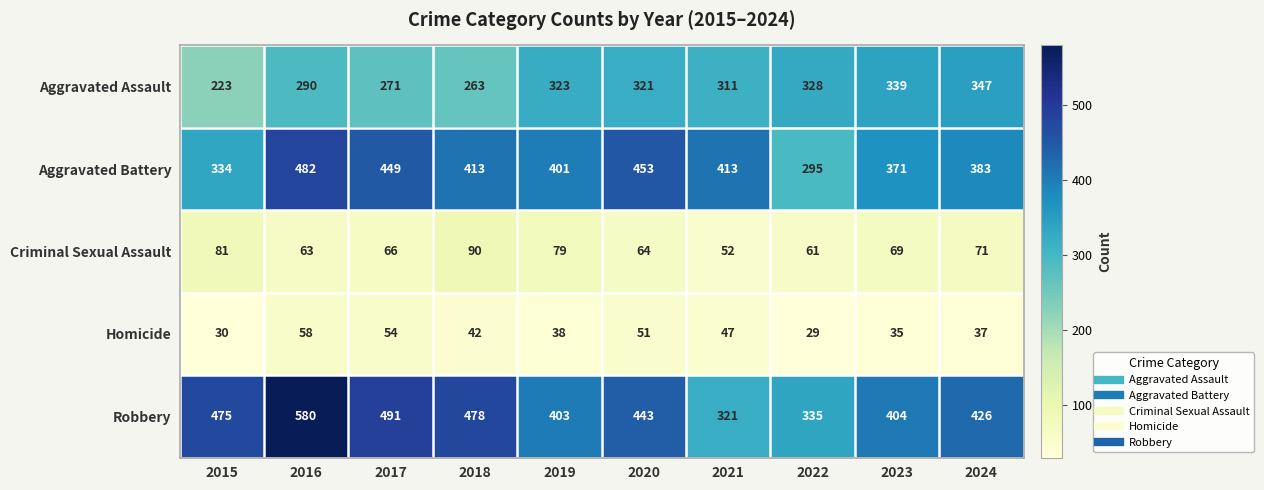

Between 2018 and 2023, which series saw the biggest shift?

Aggravated Assault